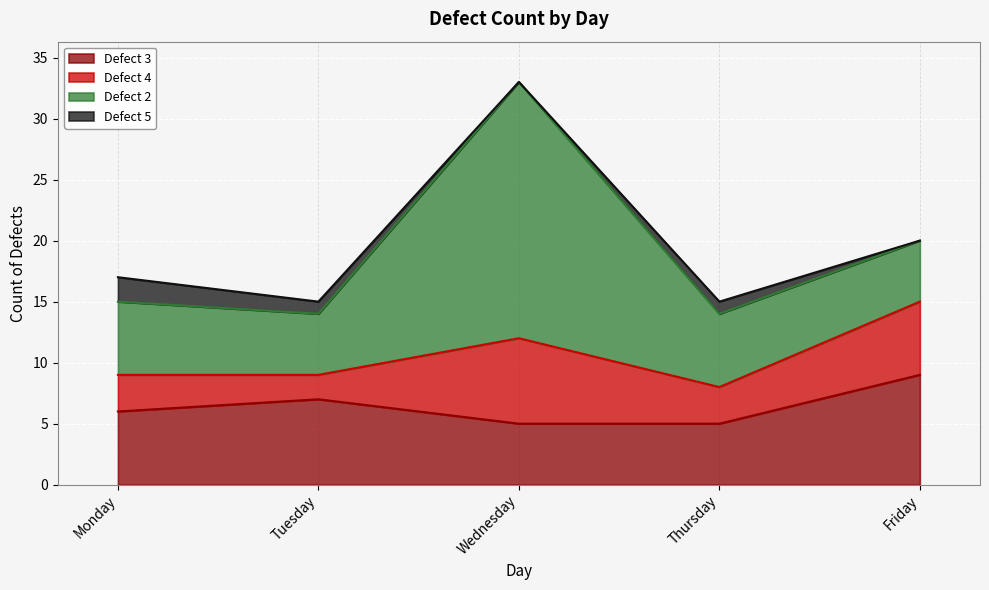

Rank the series by their average value, from highest to lowest.

Defect 2, Defect 3, Defect 4, Defect 5